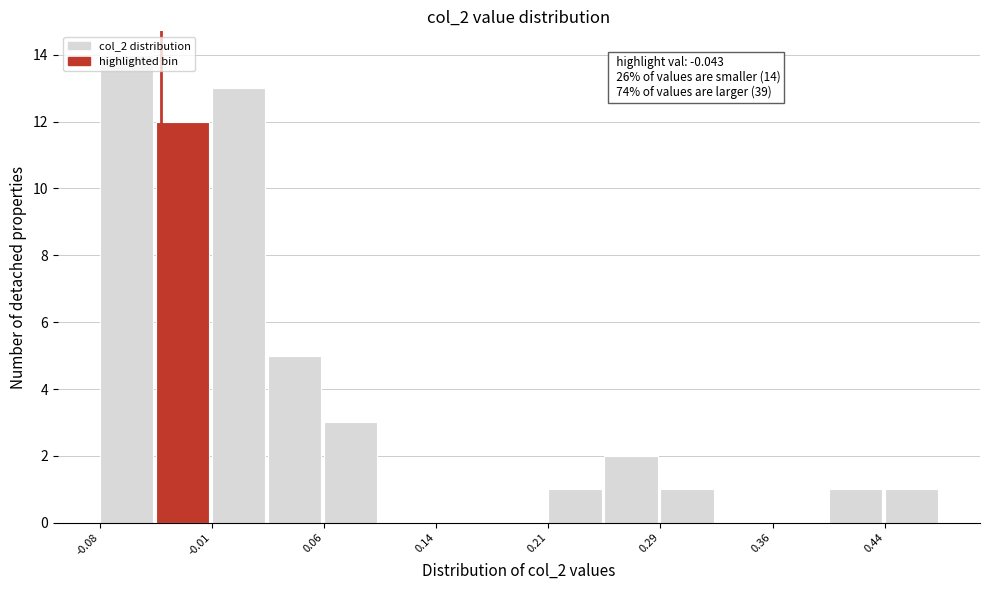

Read against the x-axis, roughly where is the centre of the tallest bar?

-0.07